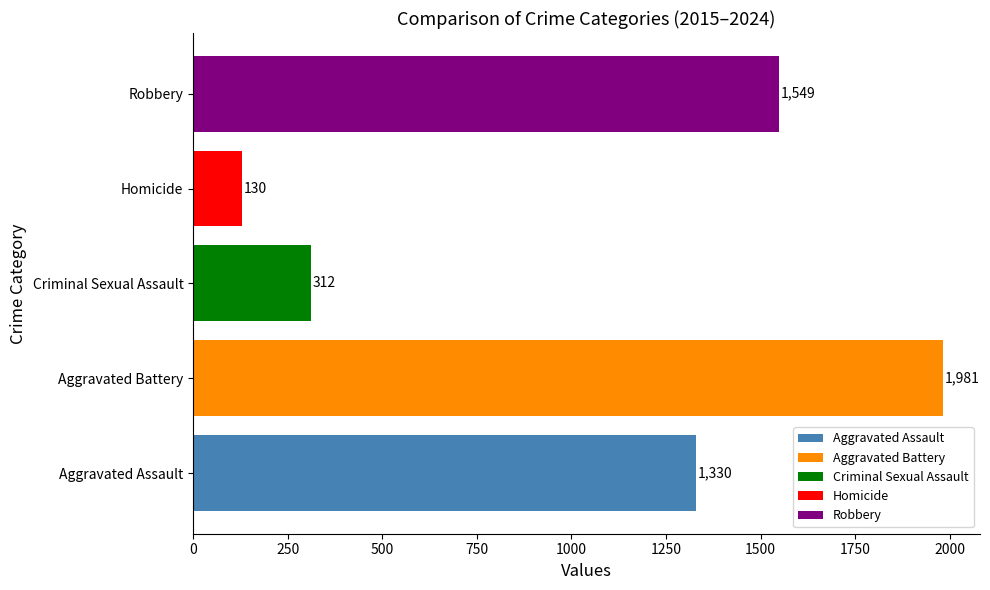

What is the minimum value shown in the chart?

130